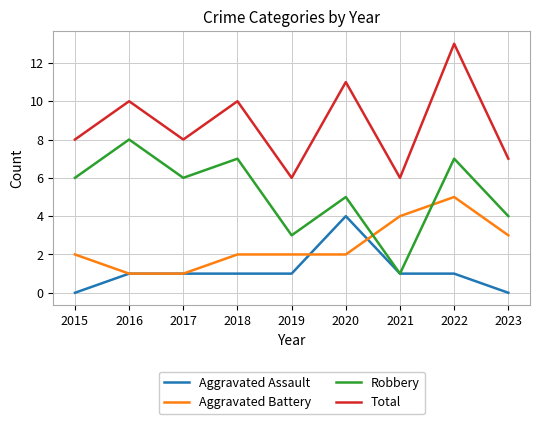

True or false: Aggravated Battery has a value of 2 at 2020.

True